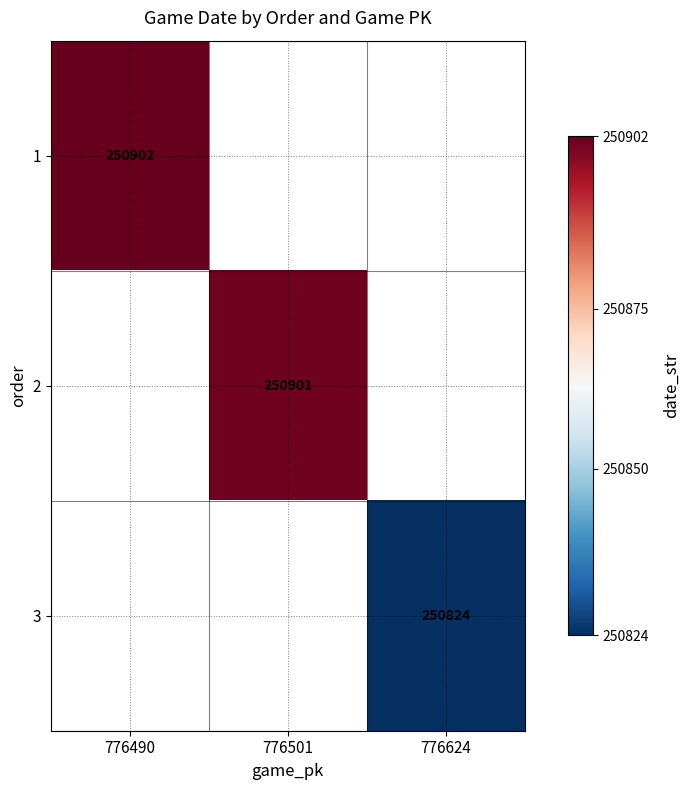

What is the smallest value displayed?

250824.0